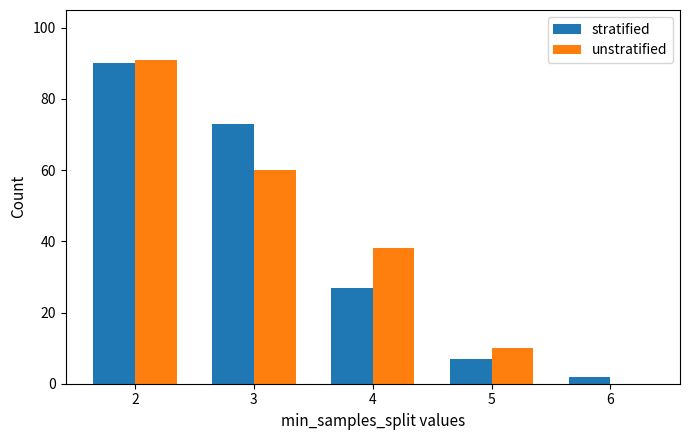

How many values in unstratified are above zero?

4